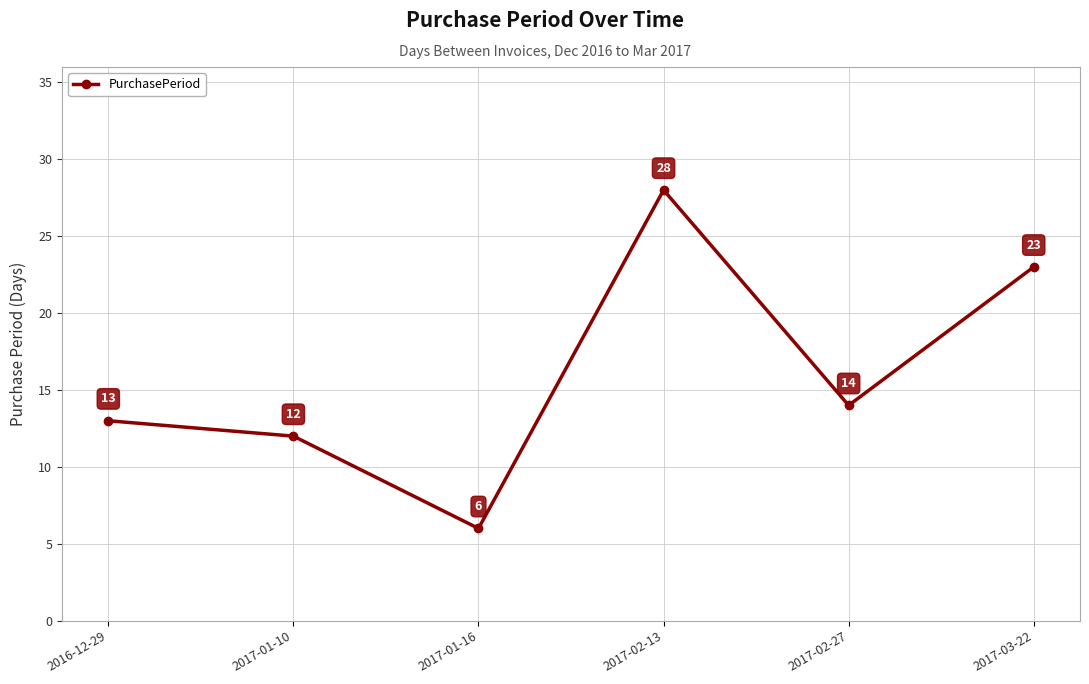

How many data points does each series have?

6